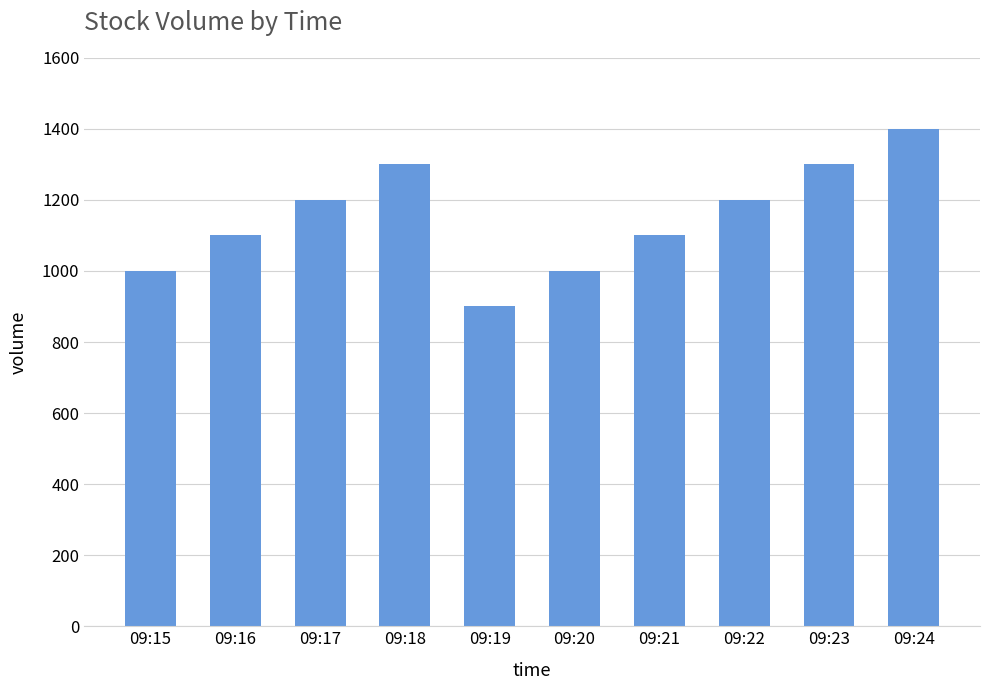

What is the greatest value displayed?

1400